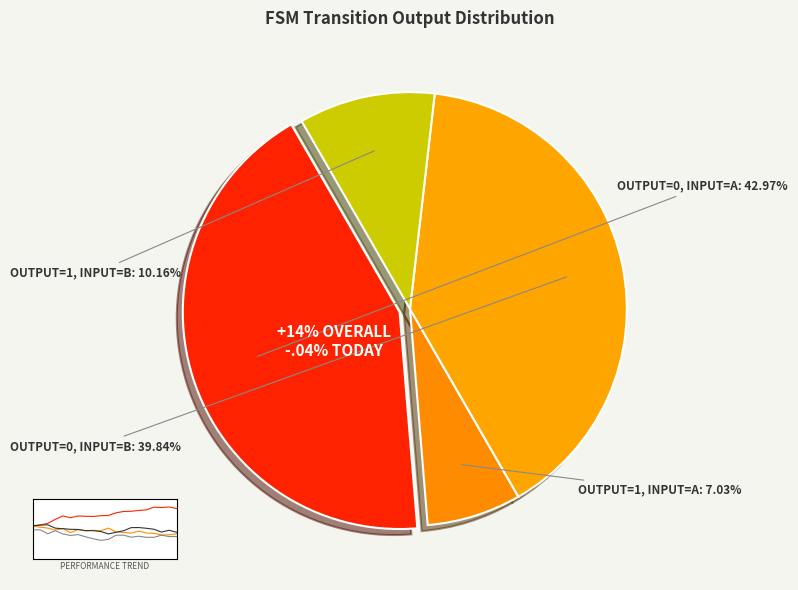

How many segments does this pie chart have?

4